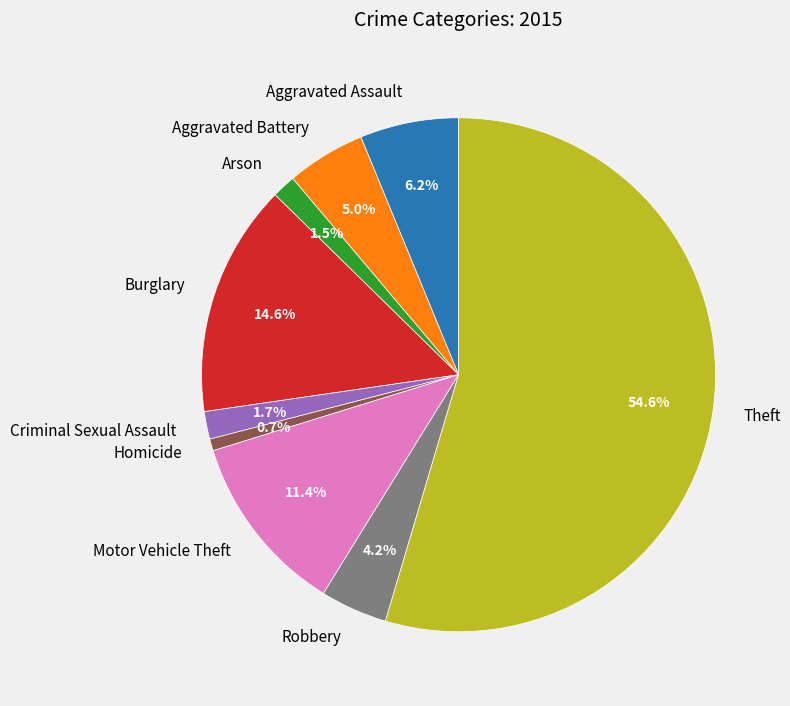

What is the ratio of the value at Aggravated Battery to the value at Theft?

0.1